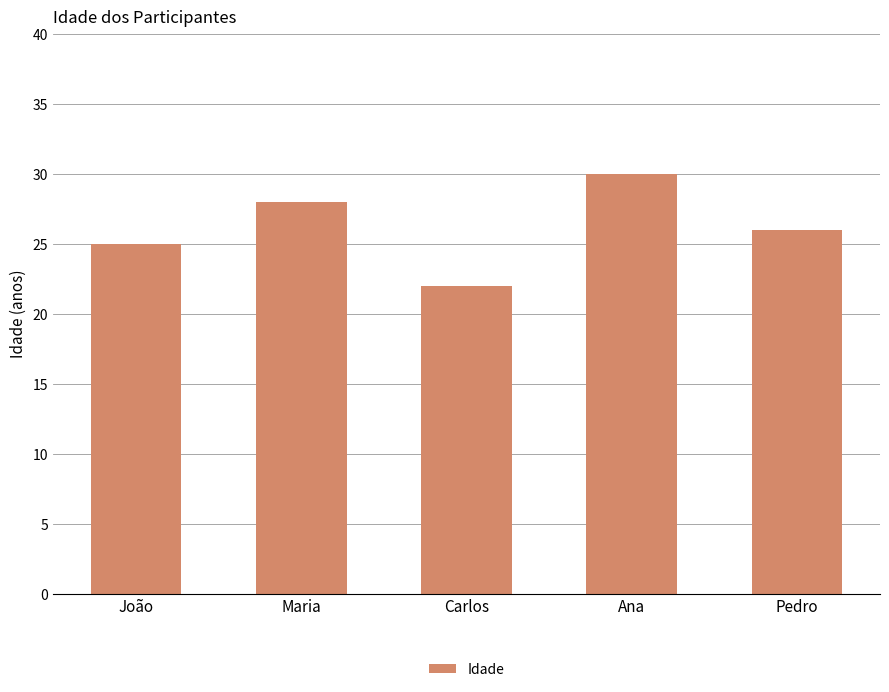

What is the change in value from Ana to Pedro?

-4